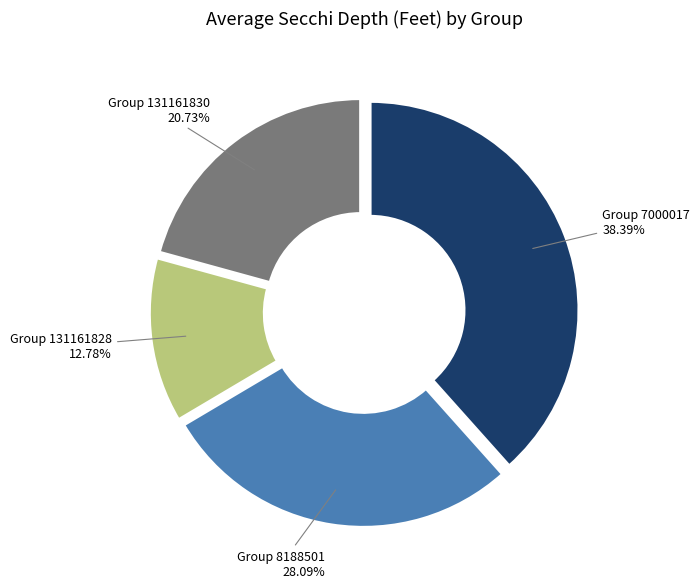

Is there a majority slice in this chart?

No